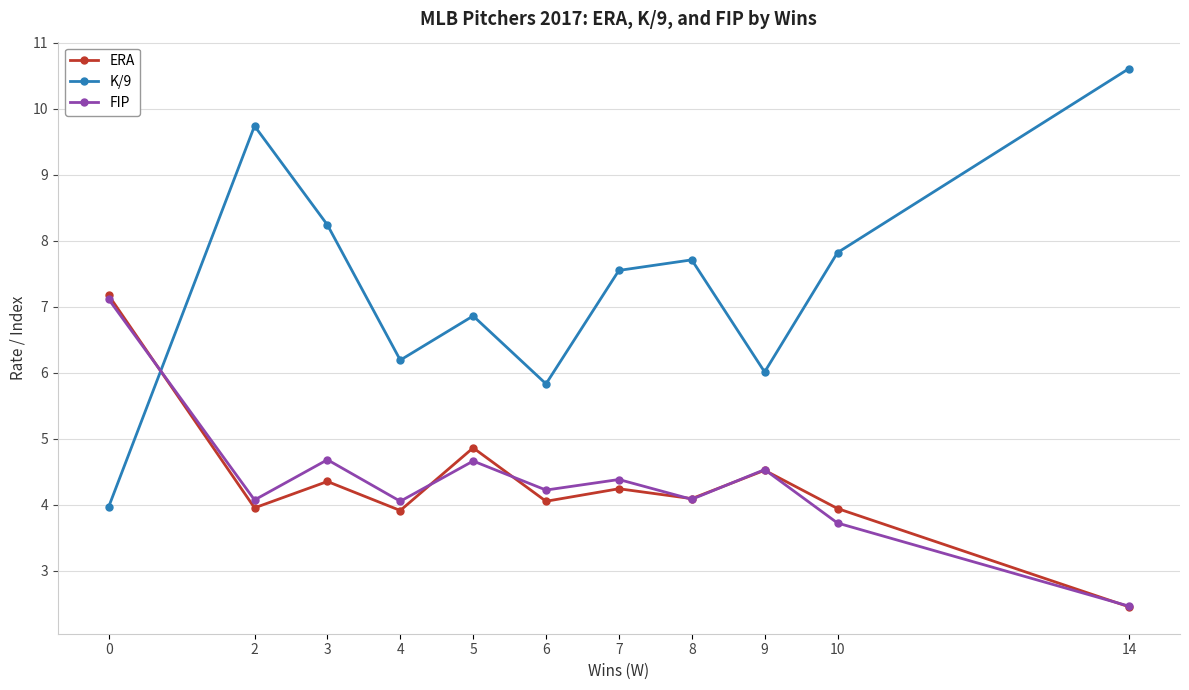

True or false: K/9 has more than 0 points higher than both neighbors.

True